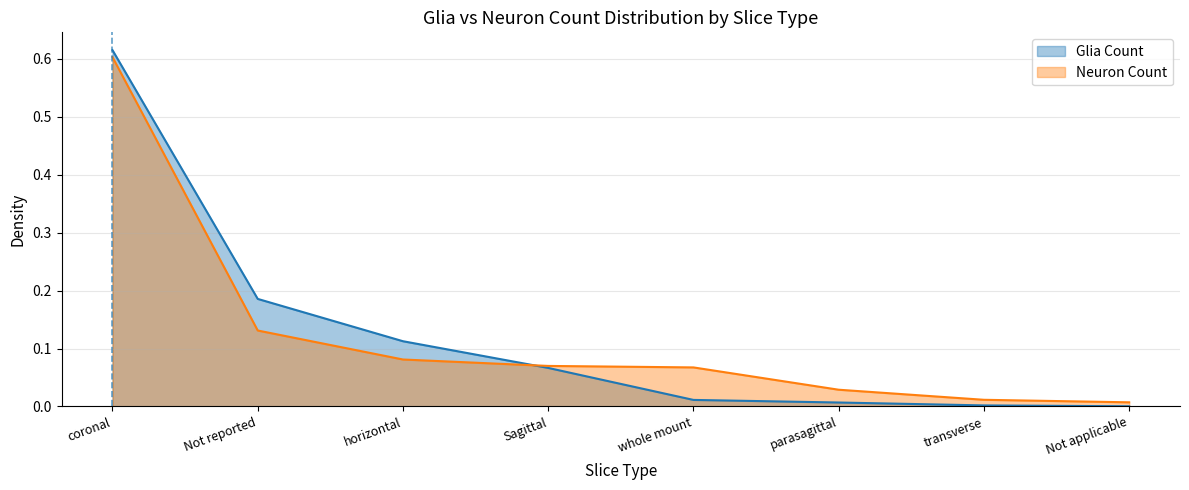

Between transverse and Not applicable, which is larger?

transverse